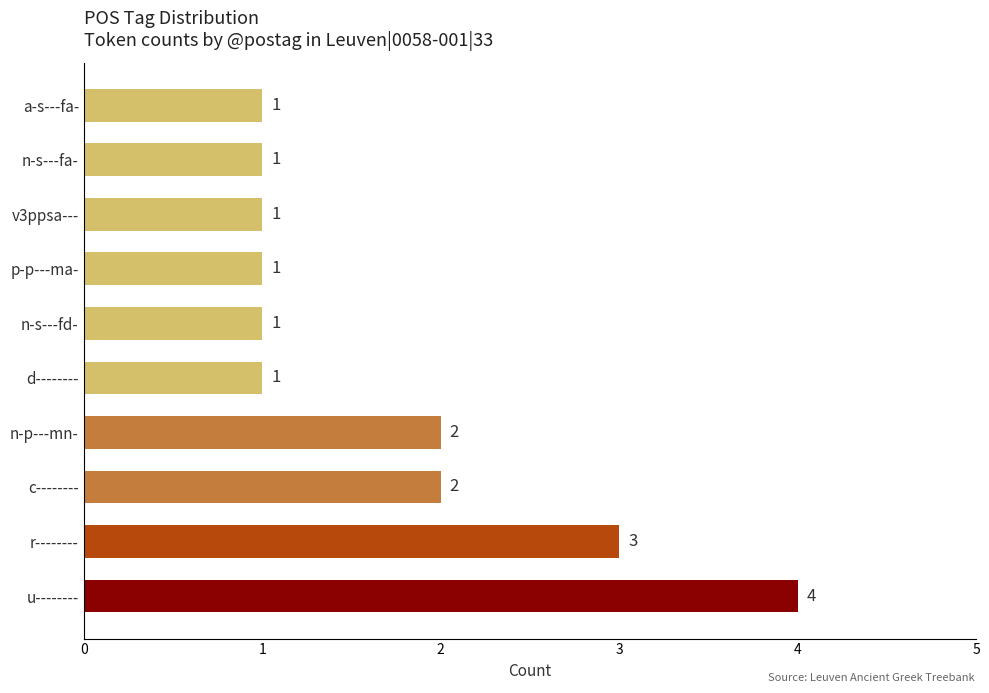

Are the bars grouped side by side (vs. stacked)?

No